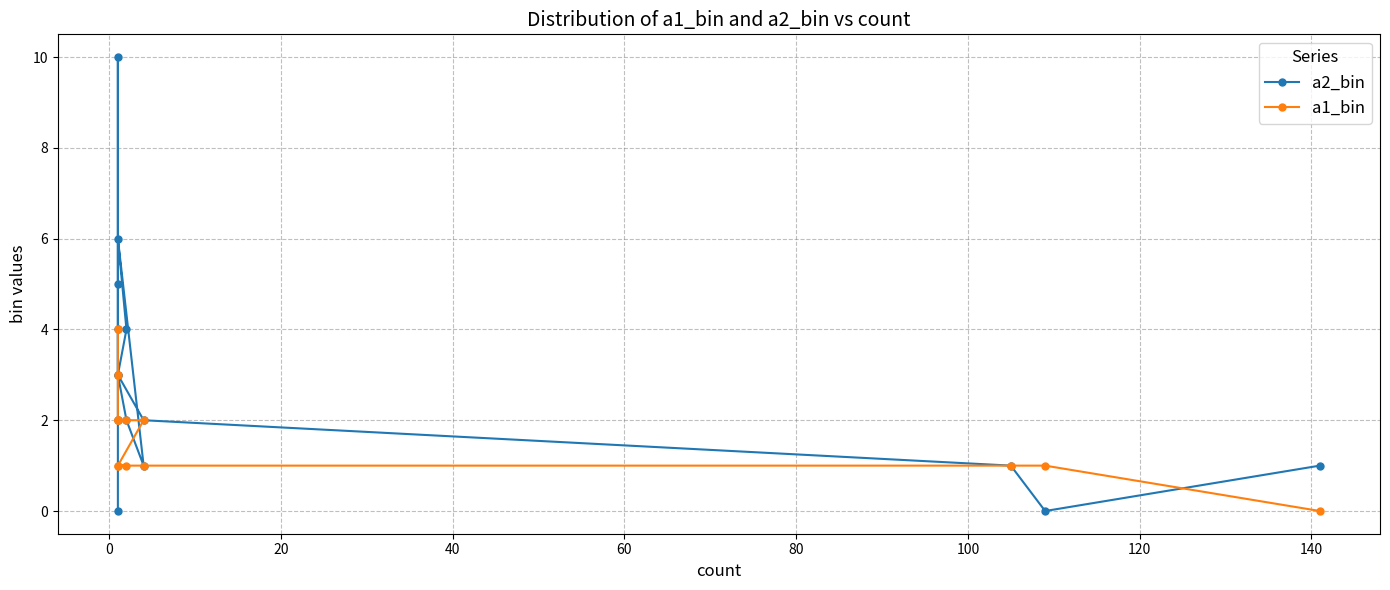

The a2_bin series shows 1 at 80. True or false?

False